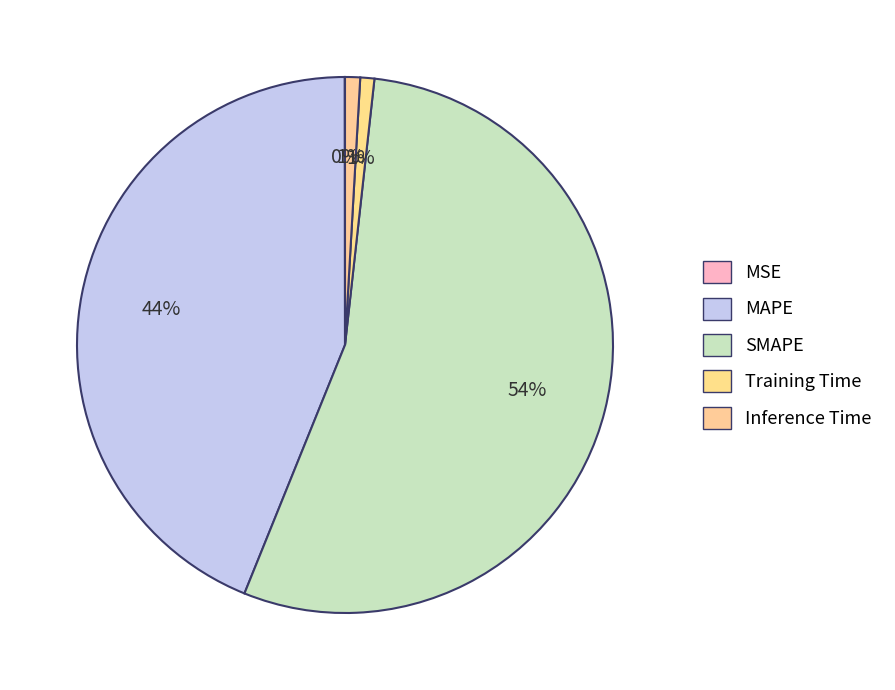

To the nearest percent, what is the combined percentage of Training Time and MSE?

1%